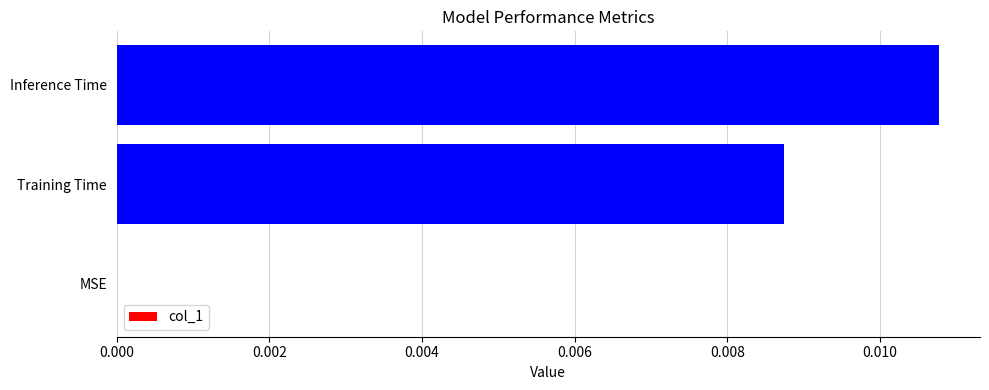

How many categories are shown in the chart?

3